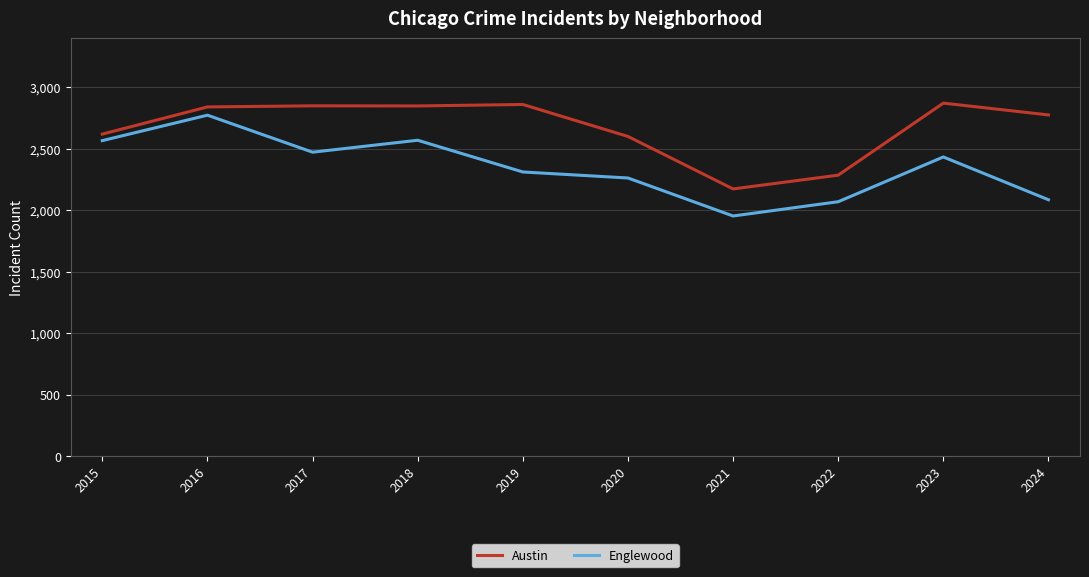

In Austin, how many points are lower than both neighbors (excluding endpoints)?

2